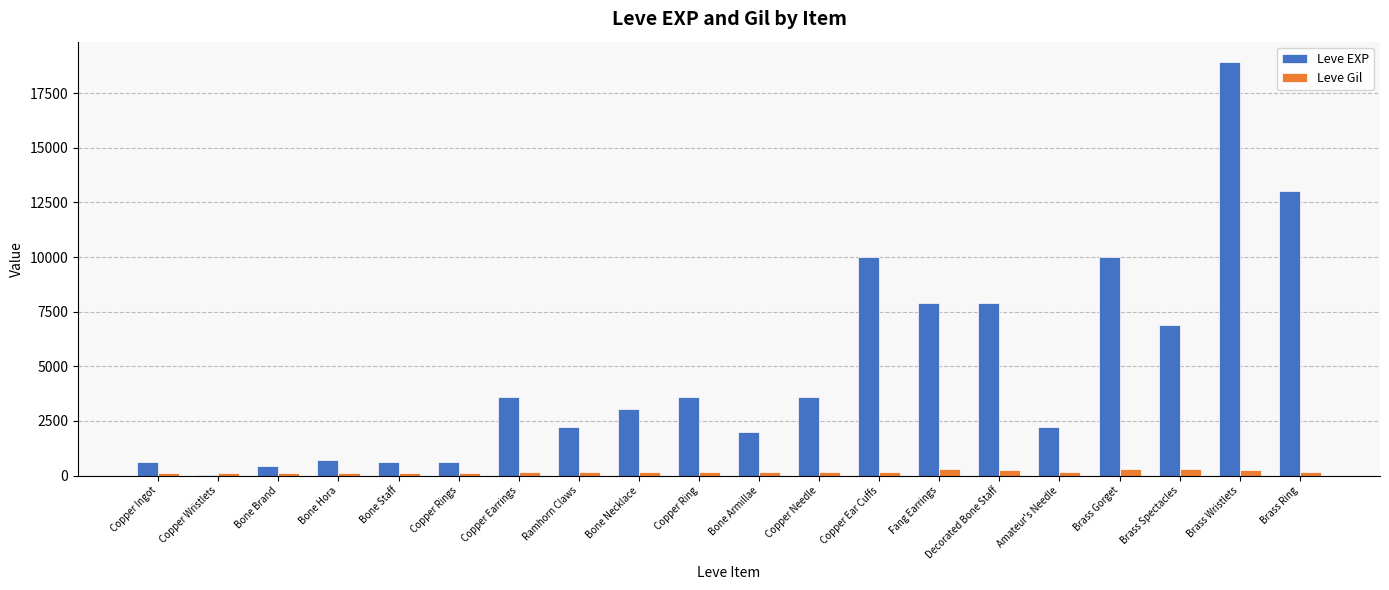

Is the value of Leve Gil at Brass Wristlets greater than the value of Leve EXP at Copper Ingot?

No